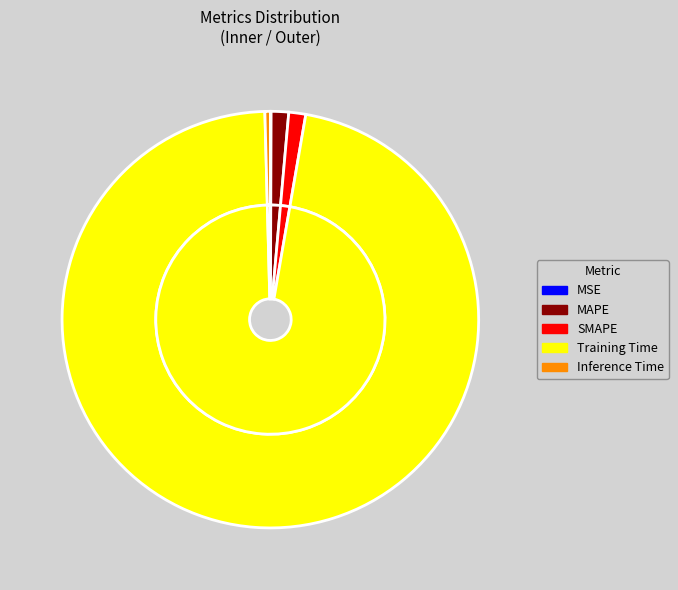

To the nearest percent, what percentage of the pie is SMAPE?

1%